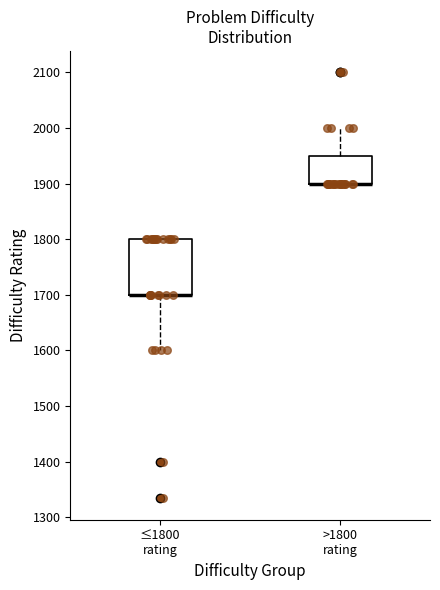

Where does the lower whisker of the box for ≤1800 rating end on the y-axis? The values are not printed on the chart, so give them approximately, as read against the axis.

1600